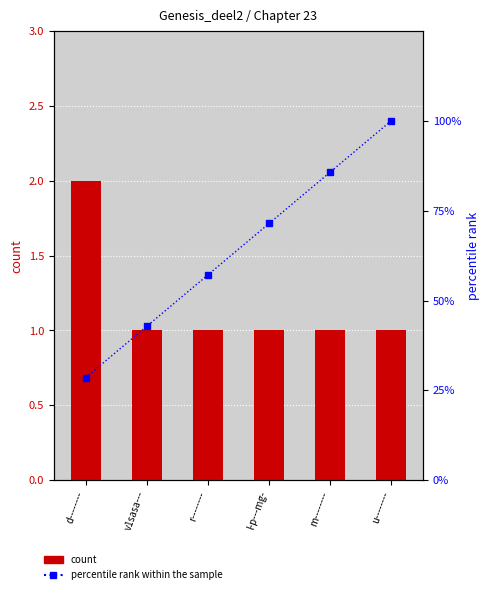

What is the value of the count bar at the 1st from the left?

2.0